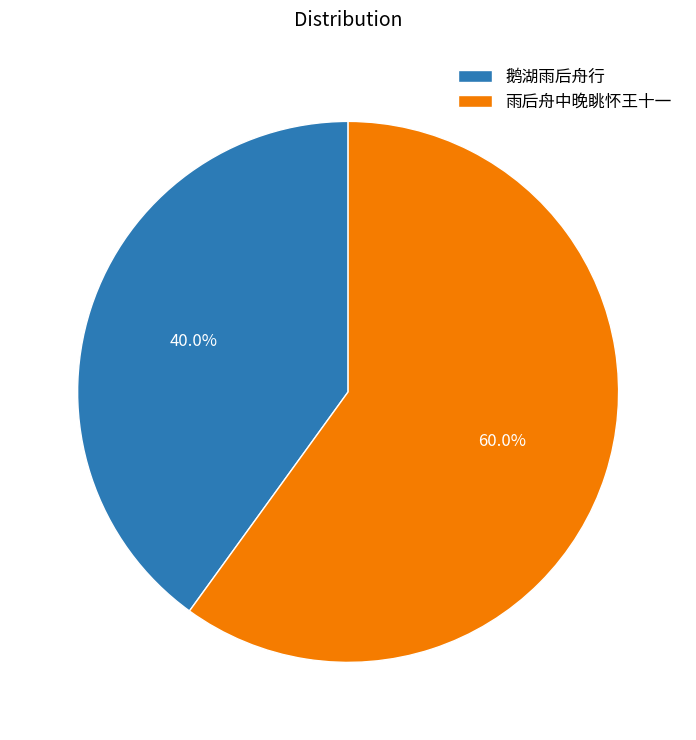

To the nearest percent, what is the difference between the largest and smallest slice percentages?

20%